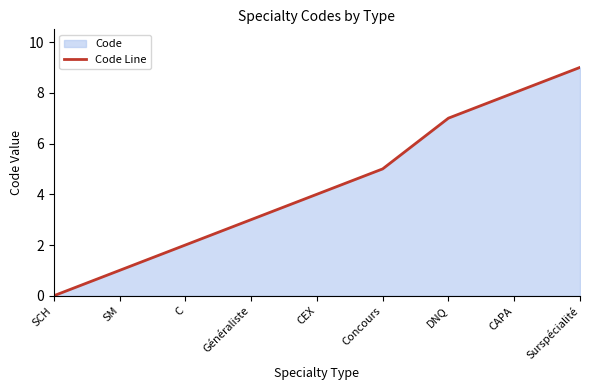

What is the label of the 4th point from the right?

Concours